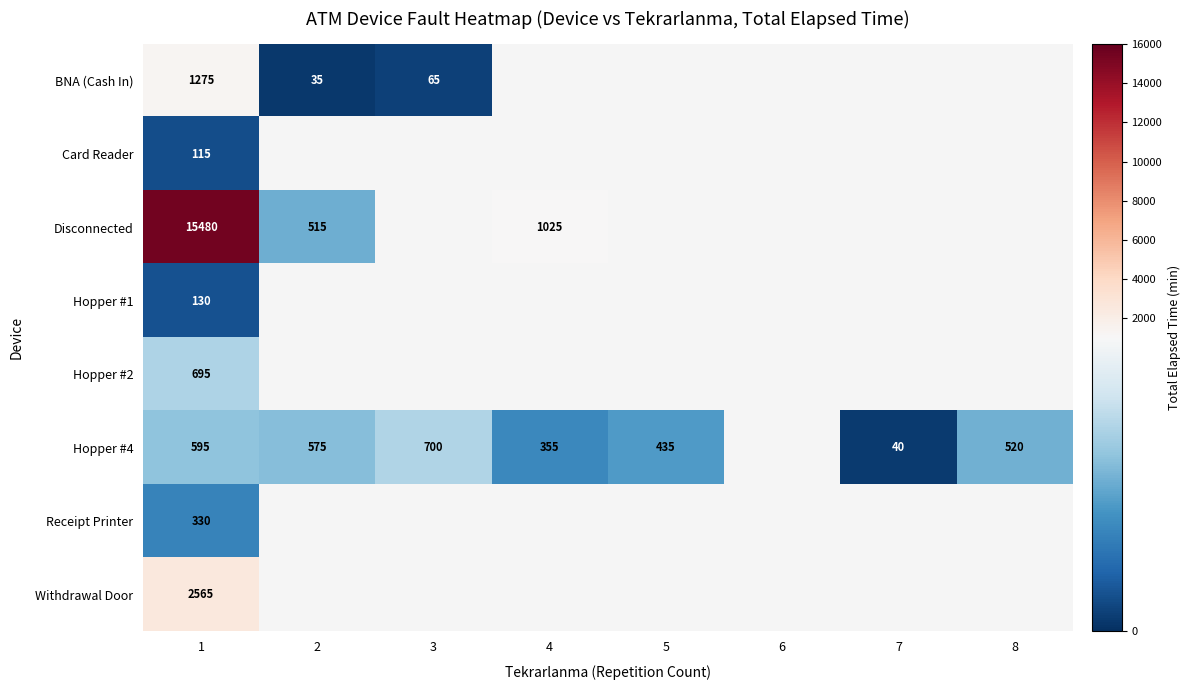

Rank the series at 1 from lowest to highest value.

Card Reader, Hopper #1, Receipt Printer, Hopper #4, Hopper #2, BNA (Cash In), Withdrawal Door, Disconnected